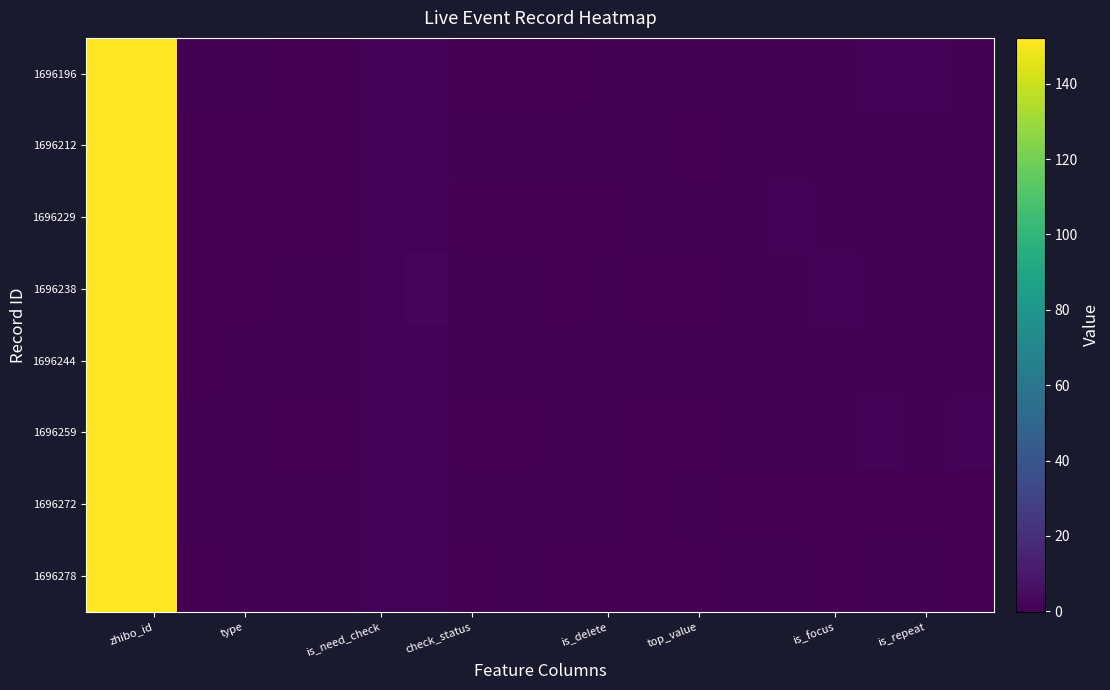

Reading left to right, list all the values displayed in this chart.

1696278: 151.8	152.1	0.3	0.5	0.8	0.6	1.3	1.1	0.4	0.5	0.1	0.2	0.1	-0.1	0.5	0.7	0.4	0.5	0.7	0.4
1696272: 152.0	152.2	0.8	1.0	0.9	0.6	1.5	1.6	0.9	0.8	0.8	0.9	0.4	0.5	0.1	0.3	0.3	0.1	0.2	0.1
1696259: 152.0	151.9	0.8	0.7	0.0	0.1	1.4	1.6	0.1	0.3	0.9	0.9	0.1	0.0	0.9	0.8	0.8	1.1	1.0	1.0
1696244: 152.2	152.1	0.4	0.5	1.0	0.9	1.5	1.5	0.7	0.5	0.9	0.7	0.8	0.9	0.9	0.8	0.6	0.7	0.7	0.7
1696238: 151.9	152.0	0.1	0.3	1.0	0.8	1.6	1.7	0.7	0.7	0.4	0.5	0.1	0.4	0.9	0.9	1.1	1.0	0.8	1.0
1696229: 151.8	151.9	0.3	0.1	0.3	0.3	1.3	1.2	-0.2	0.0	0.1	-0.1	0.7	0.7	1.0	1.1	0.7	0.8	1.0	0.7
1696212: 151.9	152.0	-0.1	0.2	0.3	-0.0	1.3	1.4	0.8	0.5	0.6	0.8	0.5	0.2	0.6	0.7	0.7	0.5	0.7	0.7
1696196: 152.0	151.9	0.7	0.8	0.3	0.0	1.2	1.3	-0.0	0.0	0.2	0.5	0.6	0.5	0.8	0.9	1.0	1.1	1.1	0.8